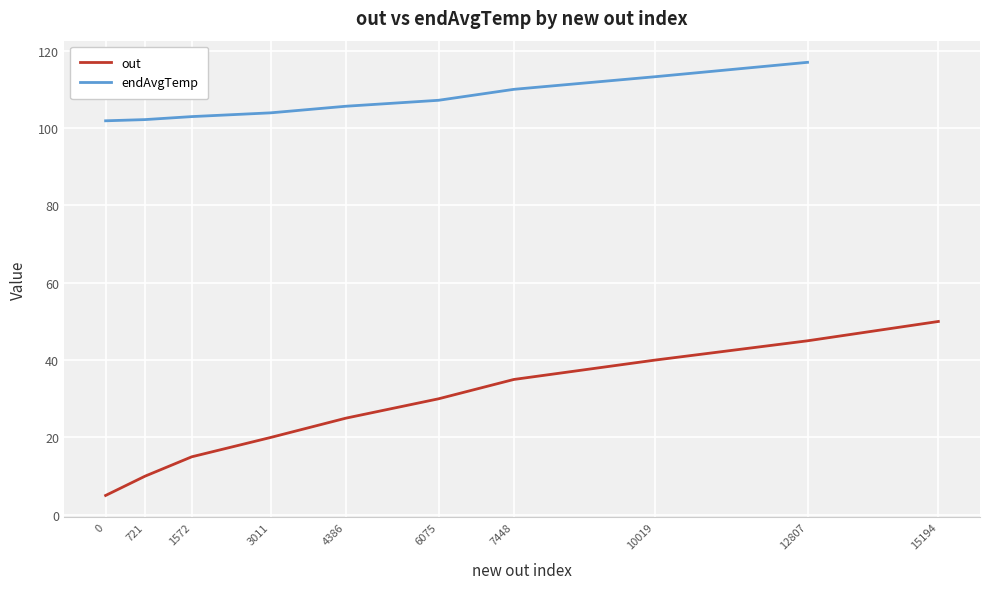

At which category does the chart reach its peak across all series?

15194